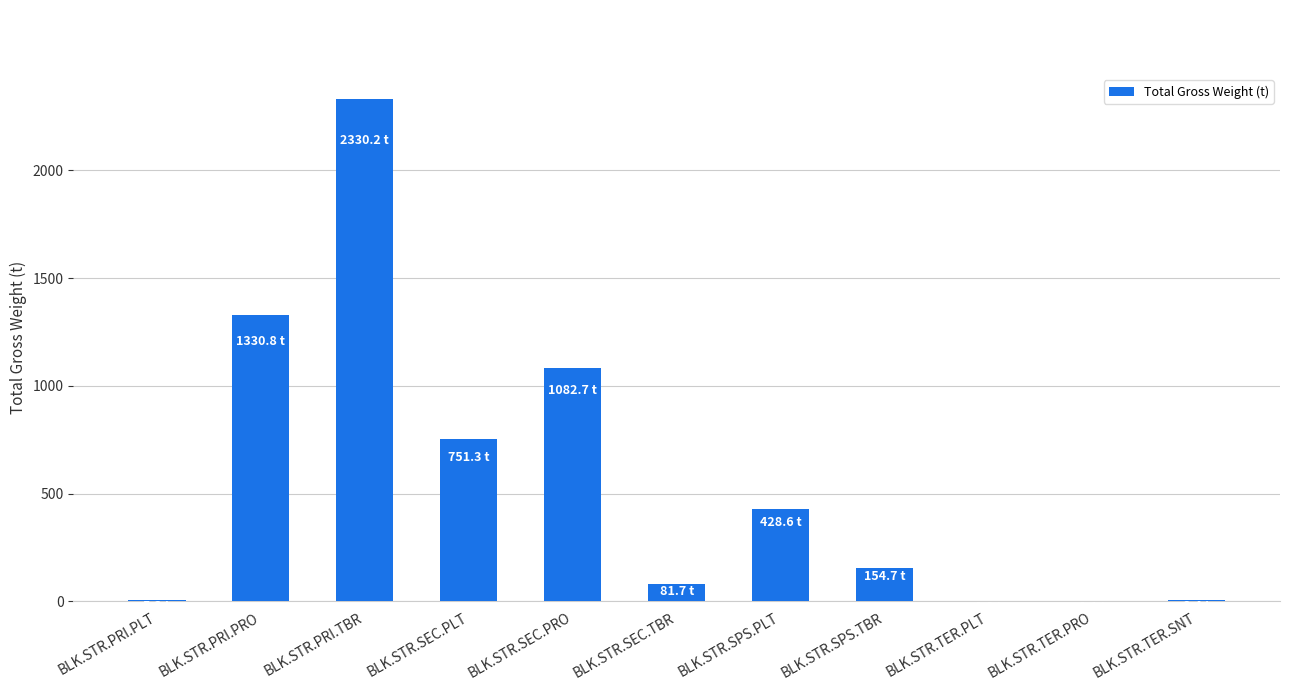

The value at BLK.STR.SEC.PLT is 751.3. True or false?

True